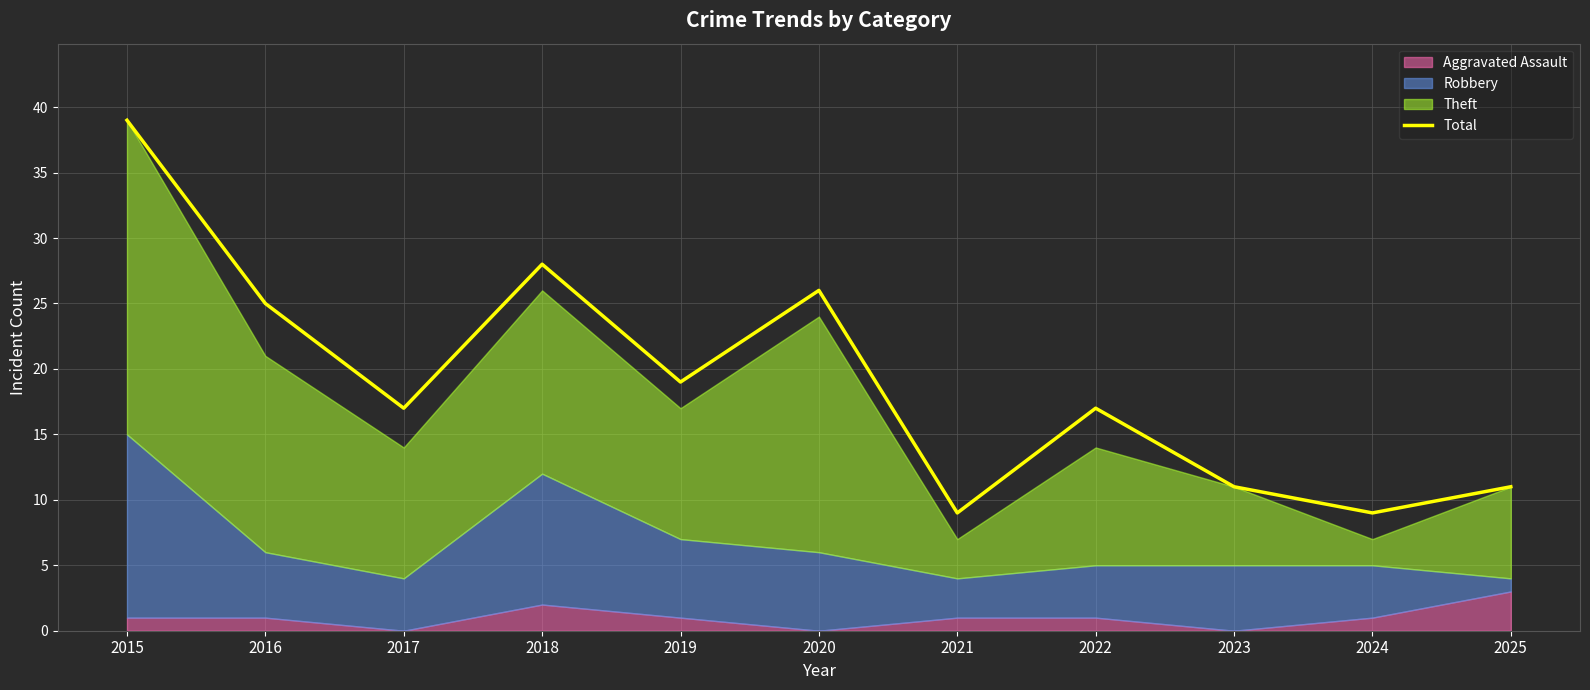

How many lines are shown in the chart?

1